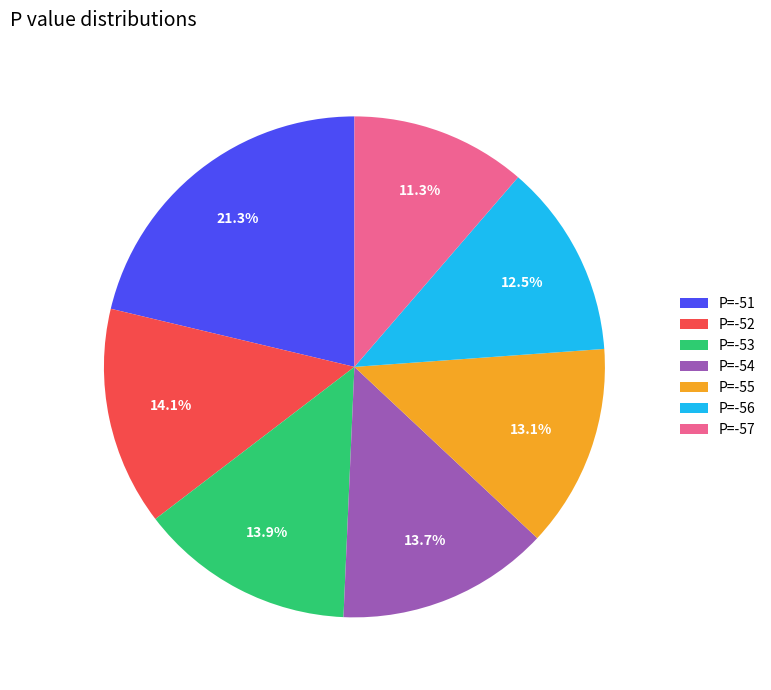

Which category has the smallest portion of the pie?

P=-57